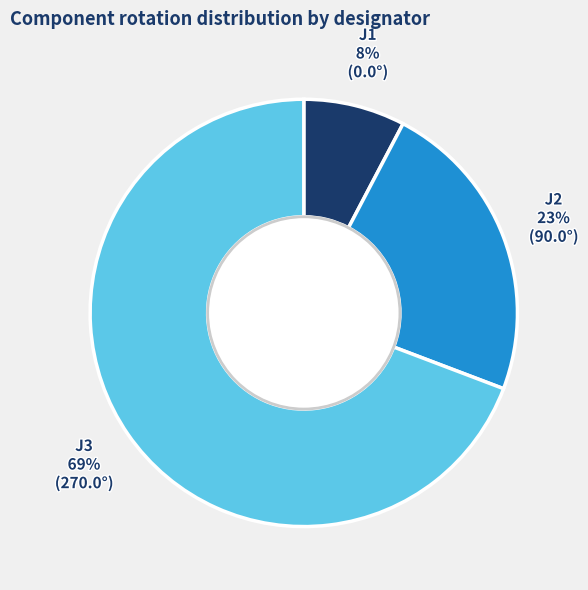

Combined, do J1 and J3 account for over 50%?

Yes